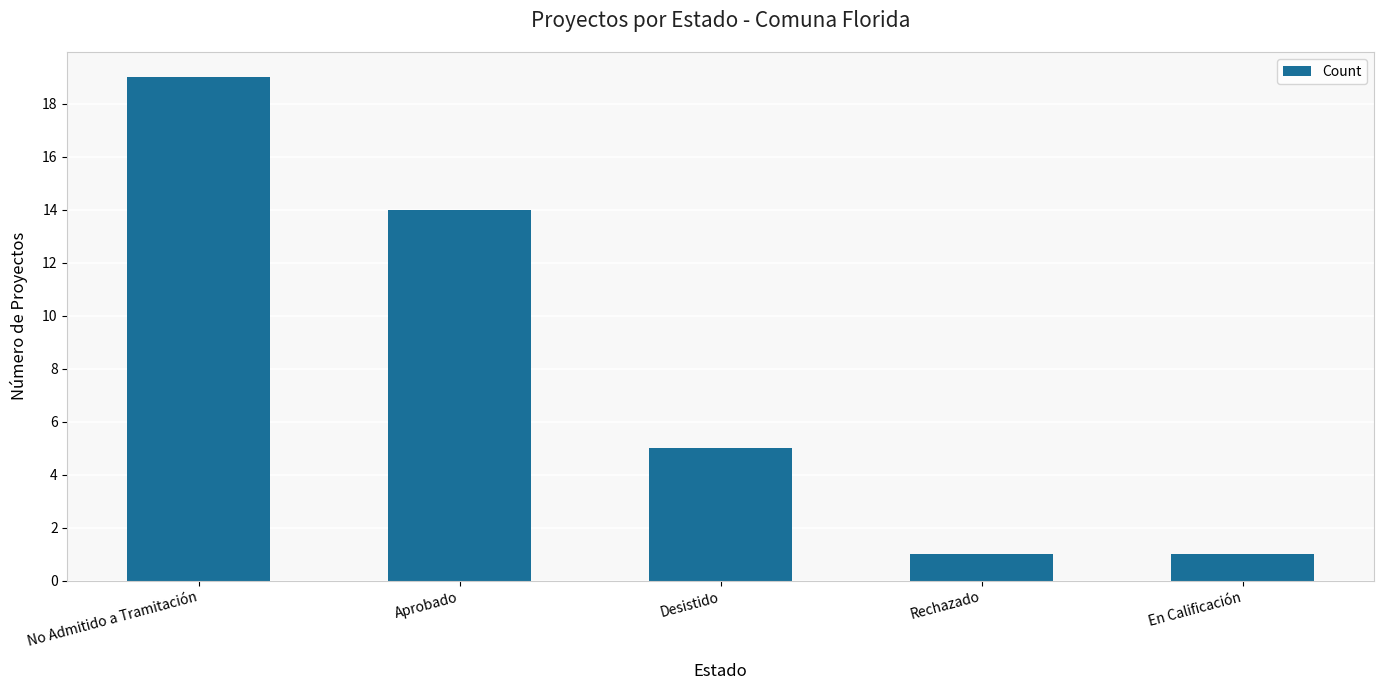

What is the label of the 4th bar from the right?

Aprobado